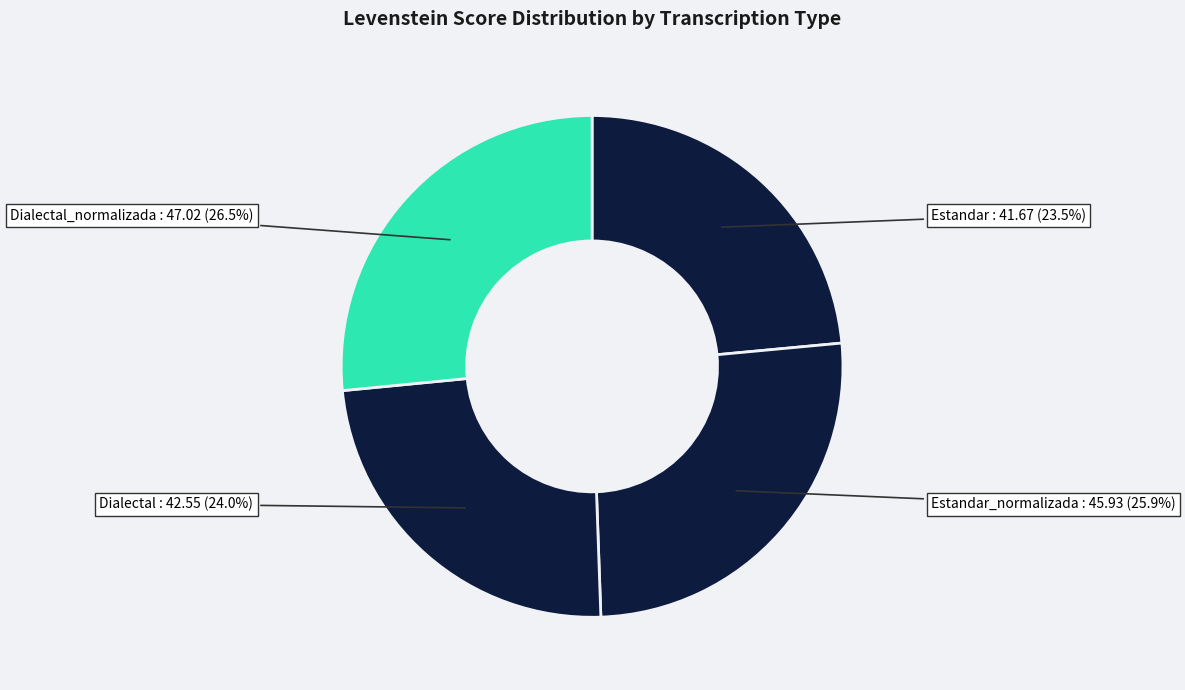

What is the ratio of the value at Dialectal_normalizada : 47.02 (26.5%) to the value at Estandar : 41.67 (23.5%)?

1.1